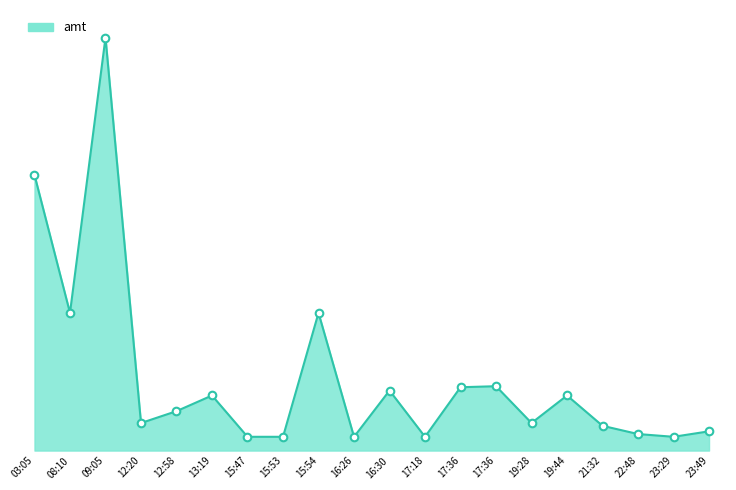

Does the chart have visible grid lines?

No